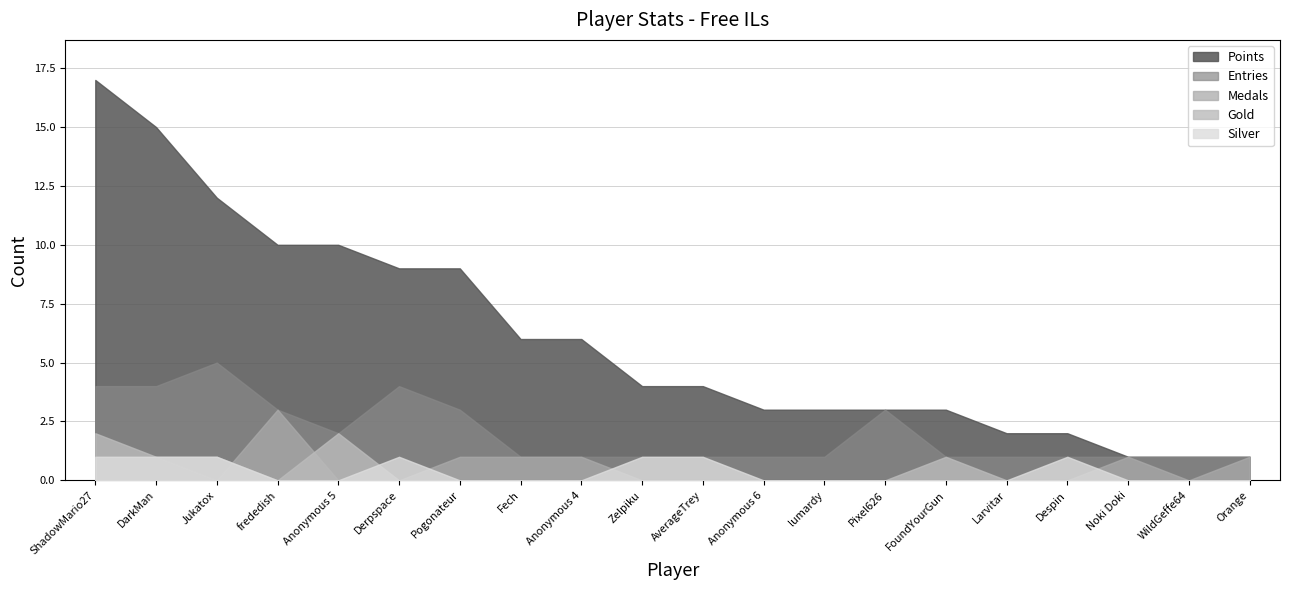

What is the minimum value for Entries?

1